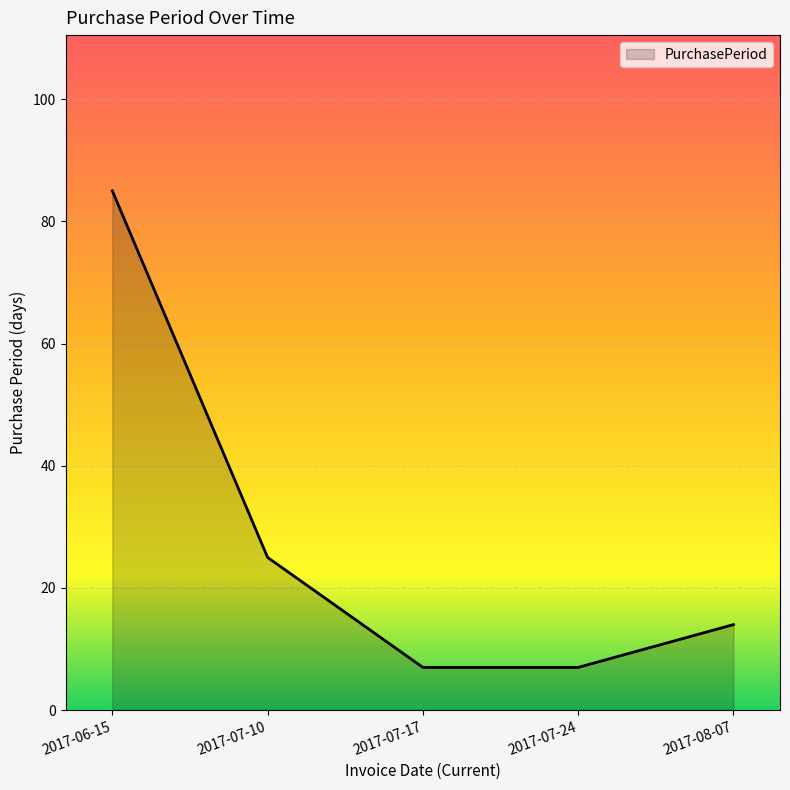

What is the difference between the values at 2017-07-17 and 2017-07-10?

18